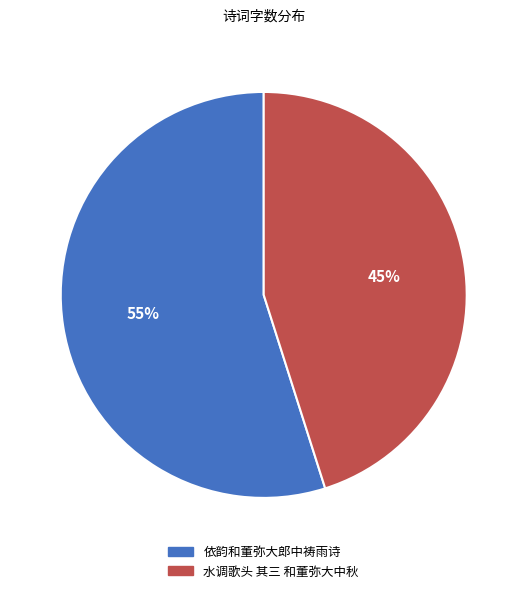

Count the number of slices in the pie.

2